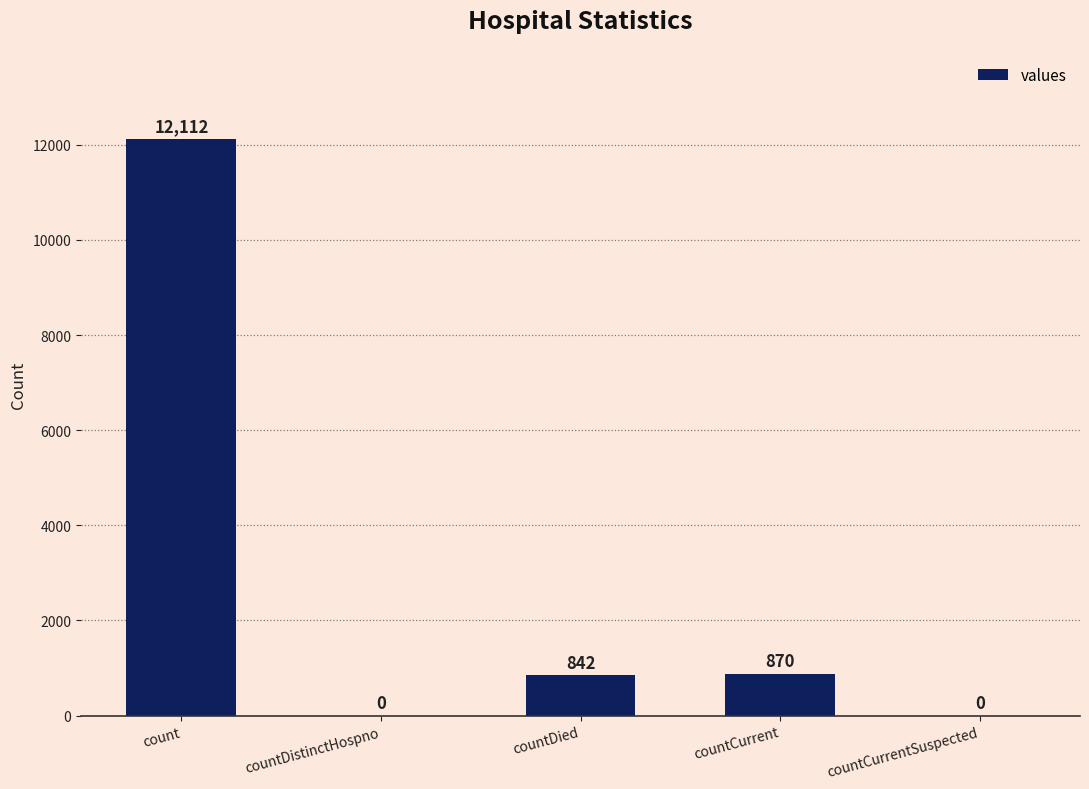

Does the chart contain stacked bars?

No